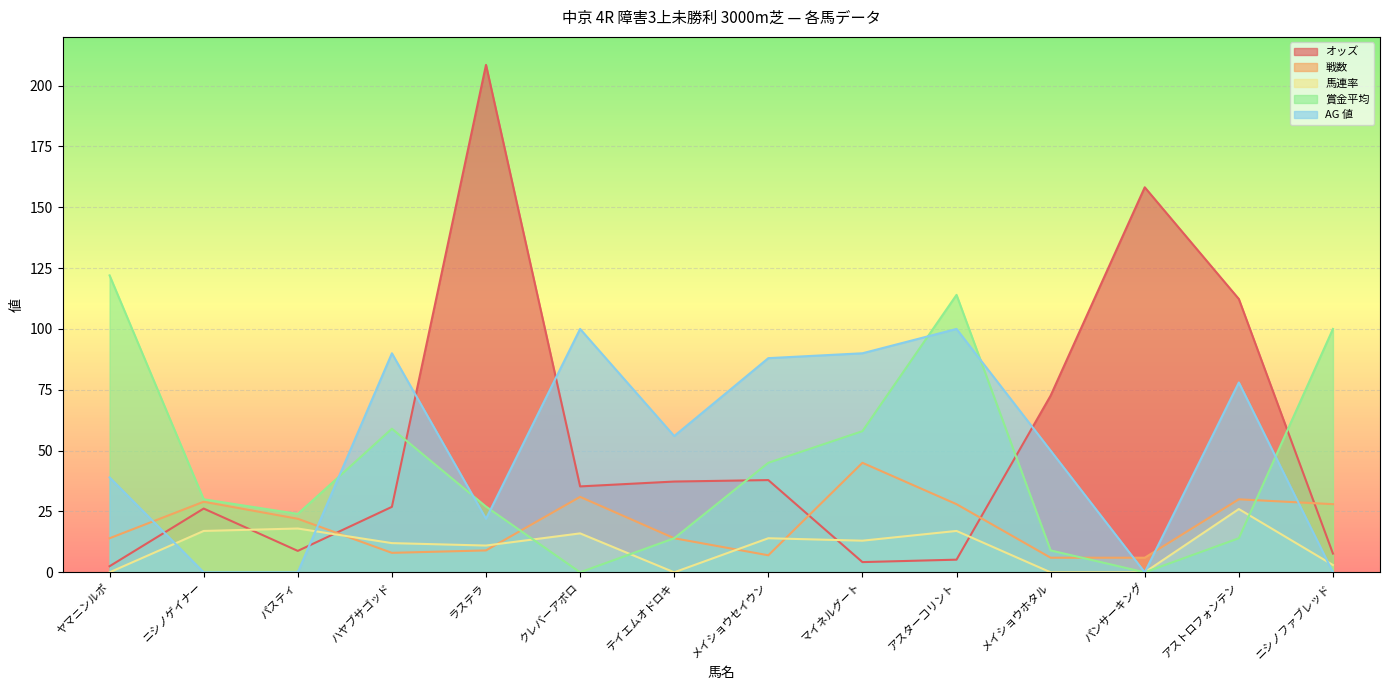

Rank the series by their maximum value, from highest to lowest.

オッズ, 賞金平均, AG 値, 戦数, 馬連率